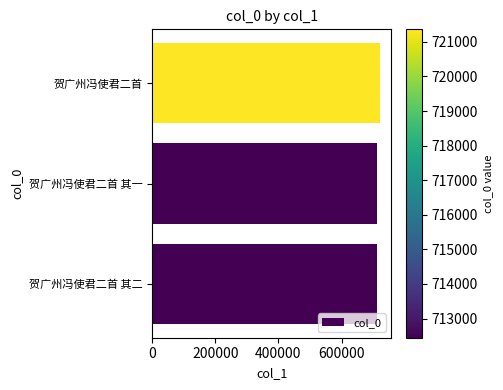

The chart shows a value of 712445 at 贺广州冯使君二首 其一. True or false?

True